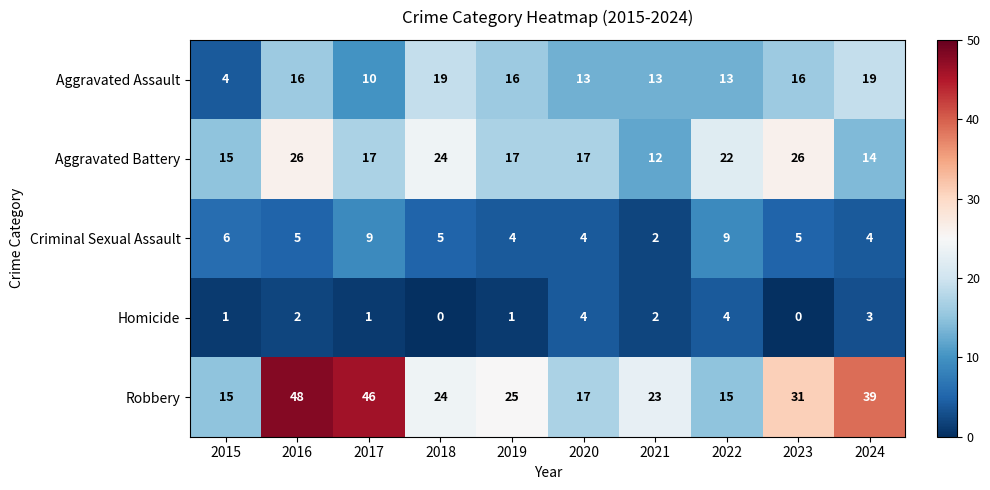

What is the approximate value of Aggravated Battery at 2018?

24